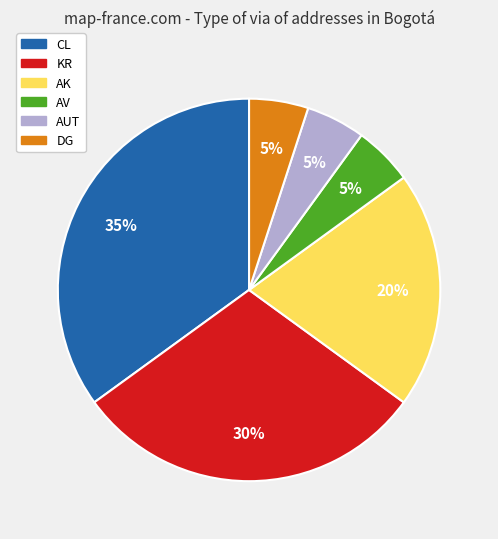

Is it true that AK is 12% of the pie?

False